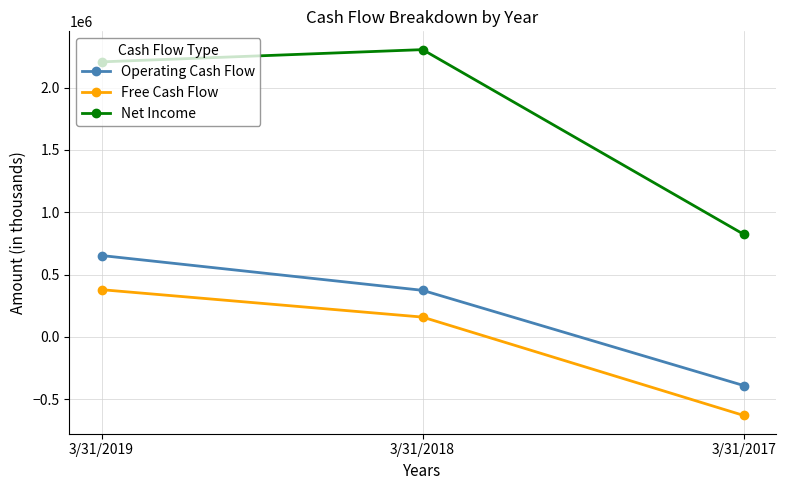

Is it true that Net Income equals 396885 at 3/31/2017?

False